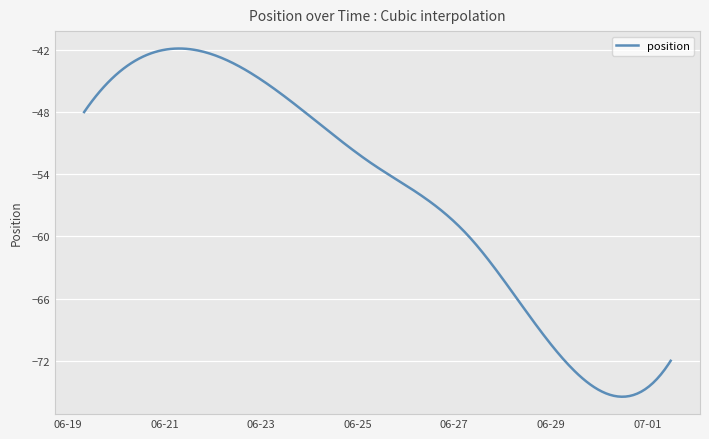

What is the greatest value displayed?

-41.9